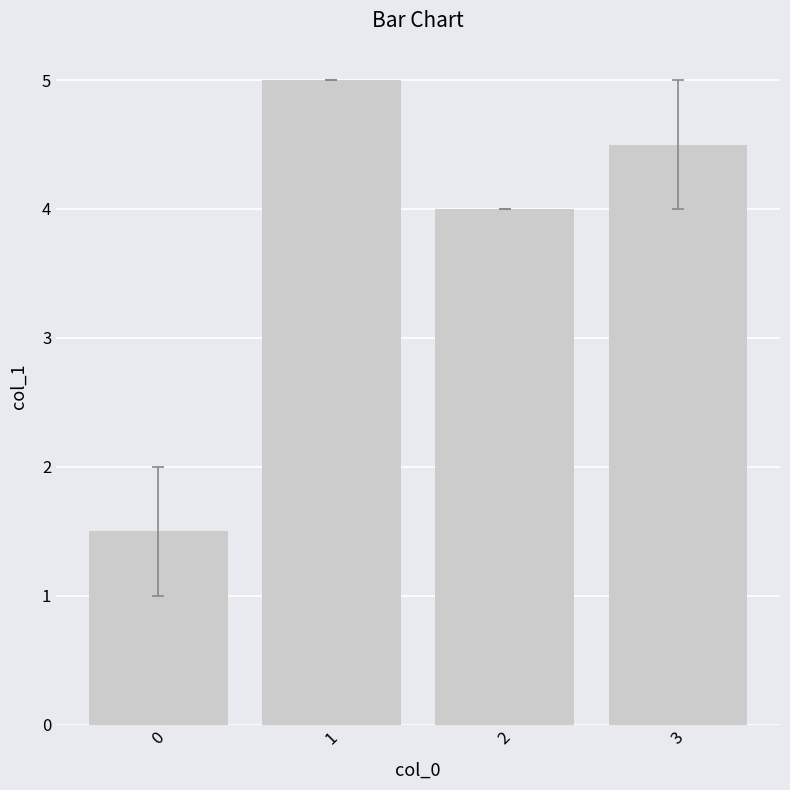

What is the difference between the maximum and second lowest values?

1.0